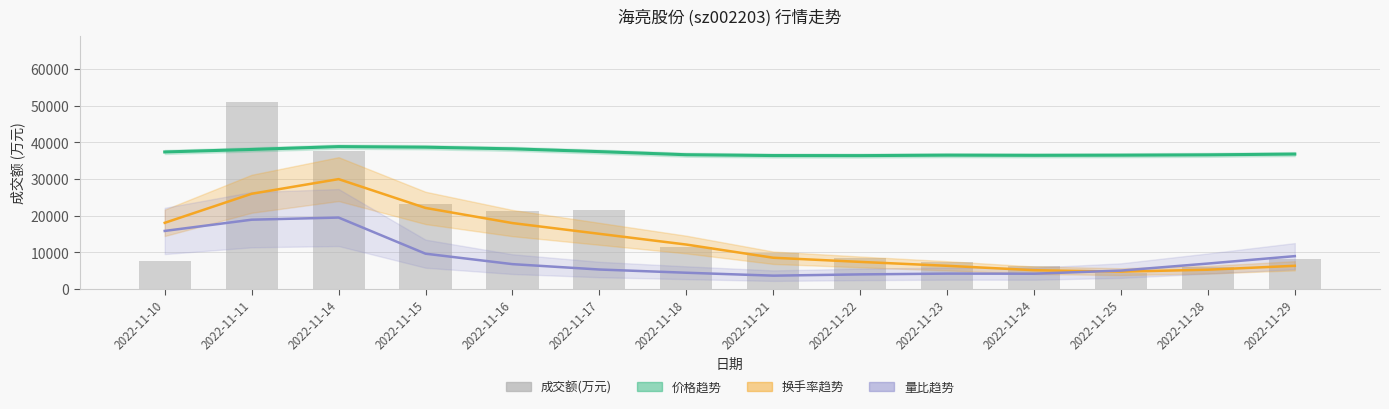

What is the value of the 价格趋势 bar at the 11th from the left?

36420.0